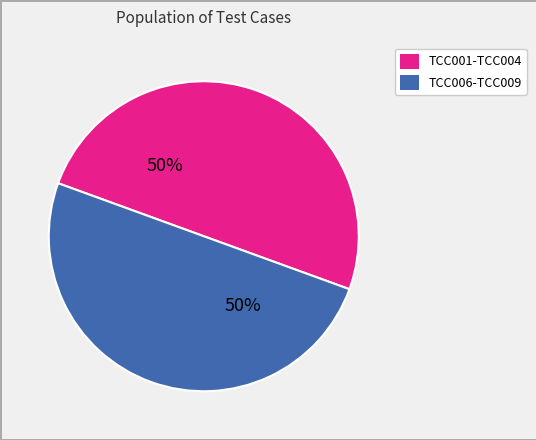

To the nearest percent, what is the average slice percentage?

50%